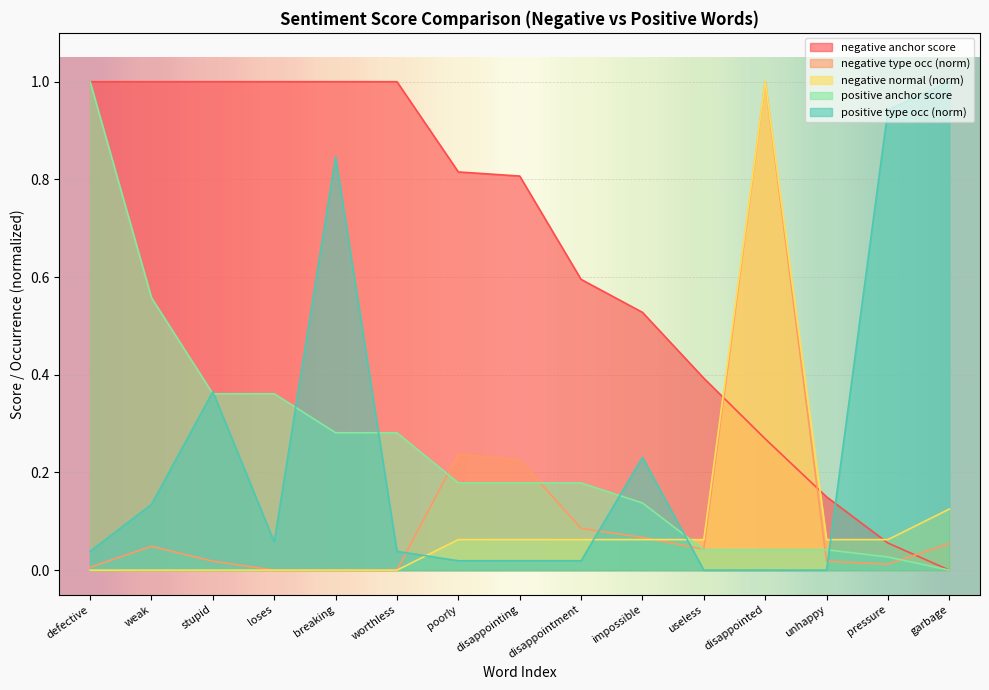

Reading left to right, transcribe all the data shown in this chart.

negative anchor score: defective=1.0	weak=1.0	stupid=1.0	loses=1.0	breaking=1.0	worthless=1.0	poorly=0.8	disappointing=0.8	disappointment=0.6	impossible=0.5	useless=0.4	disappointed=0.3	unhappy=0.2	pressure=0.1	garbage=0.0
negative type occ: defective=0.0	weak=0.0	stupid=0.0	loses=0.0	breaking=0.0	worthless=0.0	poorly=0.2	disappointing=0.2	disappointment=0.1	impossible=0.1	useless=0.0	disappointed=1.0	unhappy=0.0	pressure=0.0	garbage=0.1
negative normal: defective=0.0	weak=0.0	stupid=0.0	loses=0.0	breaking=0.0	worthless=0.0	poorly=0.1	disappointing=0.1	disappointment=0.1	impossible=0.1	useless=0.1	disappointed=1.0	unhappy=0.1	pressure=0.1	garbage=0.1
positive anchor score: defective=1.0	weak=0.6	stupid=0.4	loses=0.4	breaking=0.3	worthless=0.3	poorly=0.2	disappointing=0.2	disappointment=0.2	impossible=0.1	useless=0.0	disappointed=0.0	unhappy=0.0	pressure=0.0	garbage=0.0
positive type occ: defective=0.0	weak=0.1	stupid=0.4	loses=0.1	breaking=0.8	worthless=0.0	poorly=0.0	disappointing=0.0	disappointment=0.0	impossible=0.2	useless=0.0	disappointed=0.0	unhappy=0.0	pressure=0.9	garbage=1.0